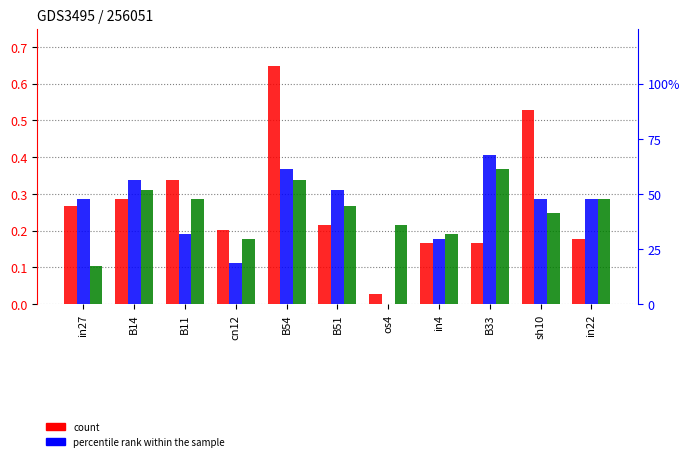

Is it true that job106_scenario1_203 equals 0.2 at in22?

True